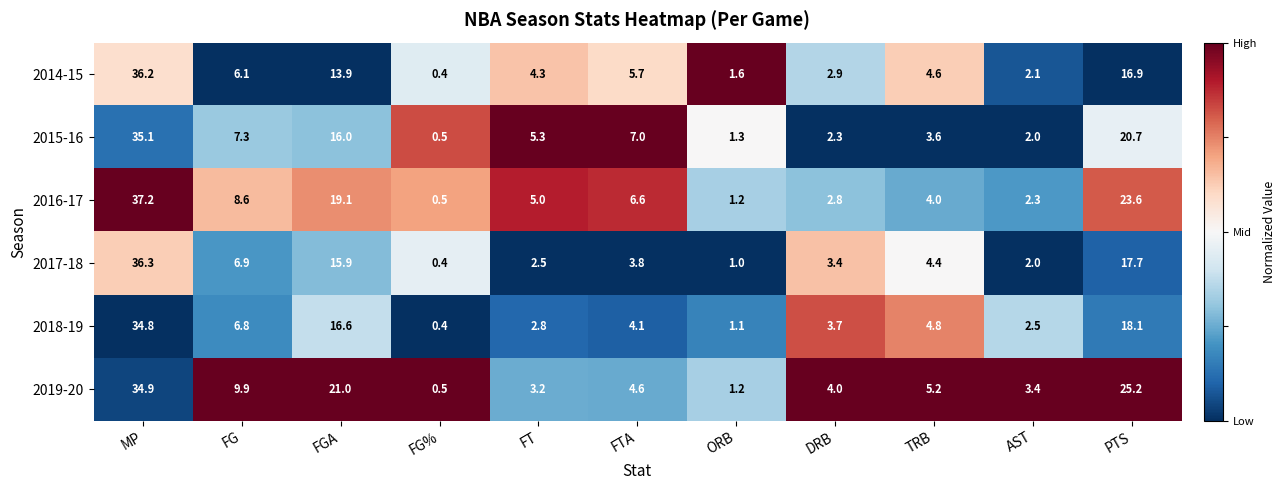

Is the value of 2015-16 at FG% greater than the value of 2016-17 at MP?

No